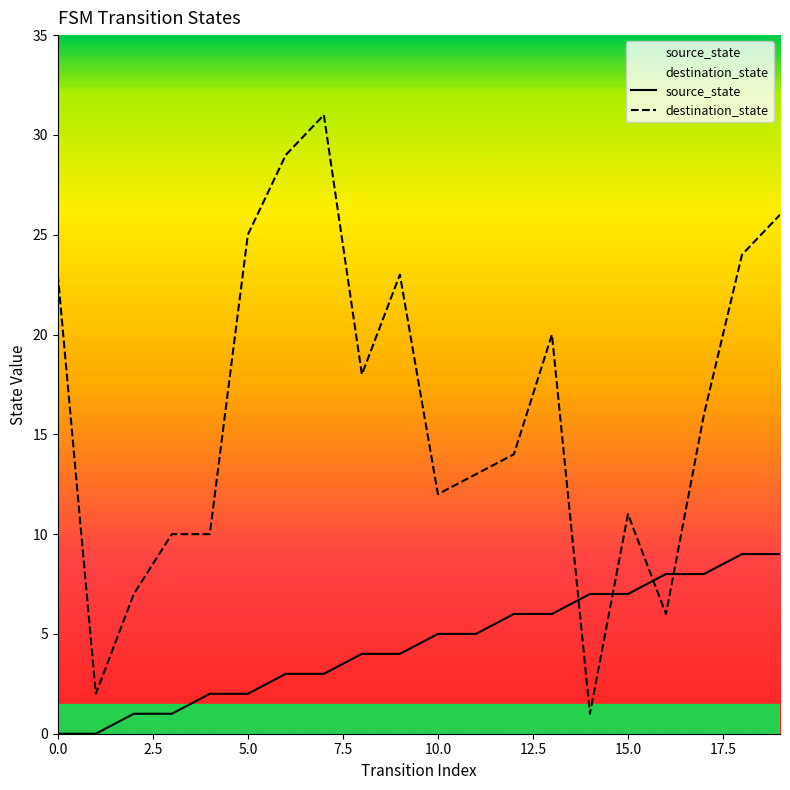

True or false: source_state has more than 1 points higher than both neighbors.

False